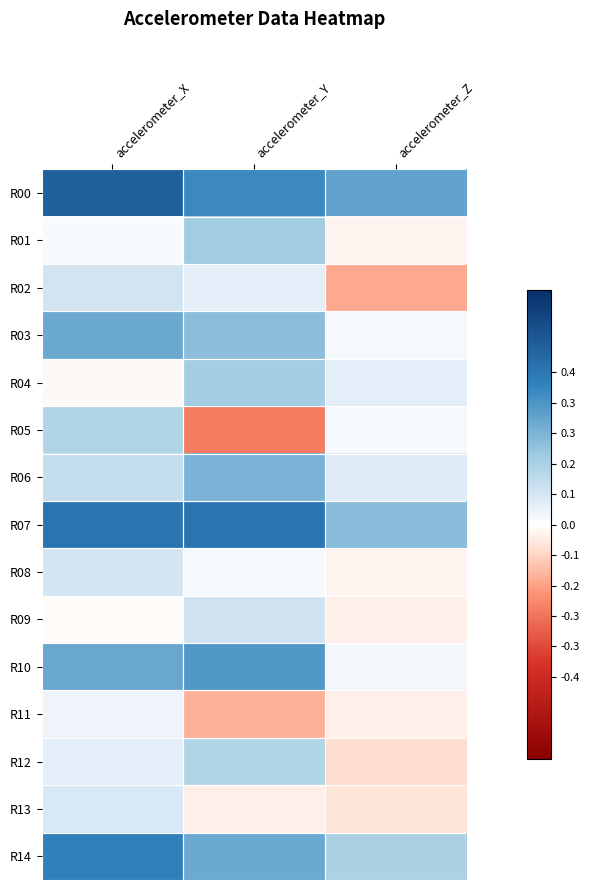

Count the number of data series in this chart.

15